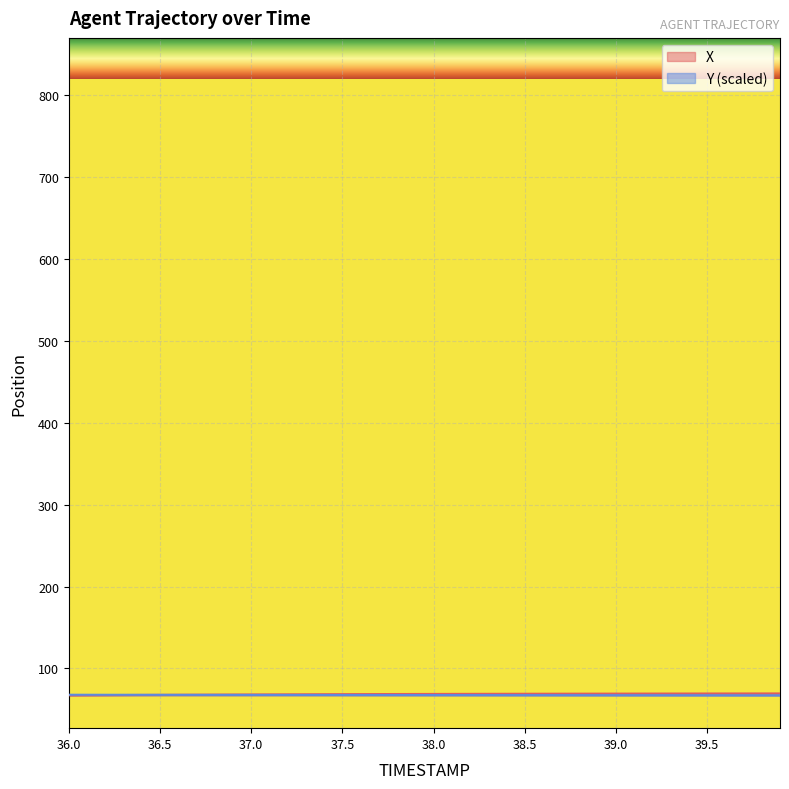

What is the sum of the X values at 36.1 and 37.5?

136.0